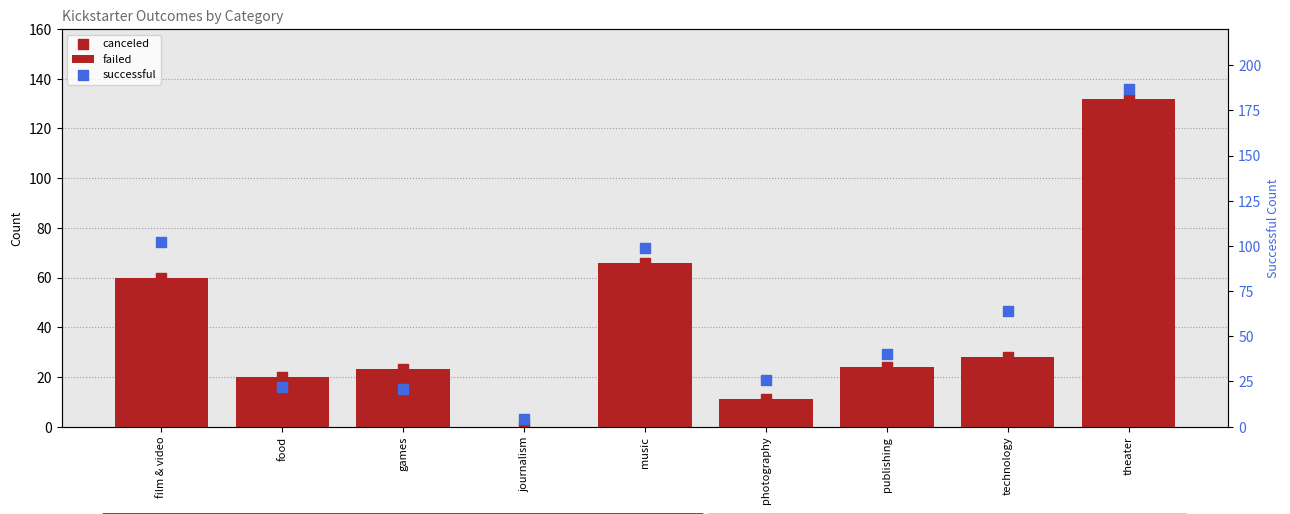

What are all the series names shown in the legend?

failed, canceled, successful